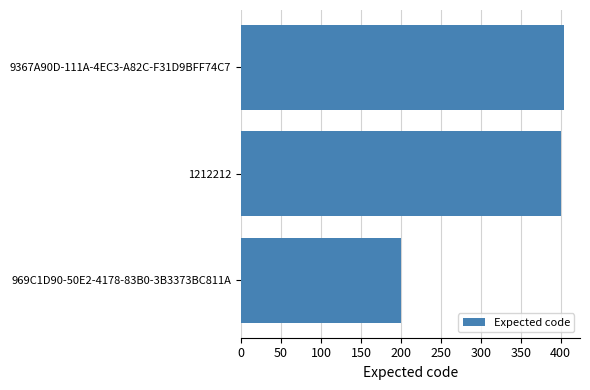

Between 1212212 and 969C1D90-50E2-4178-83B0-3B3373BC811A, which is larger?

1212212